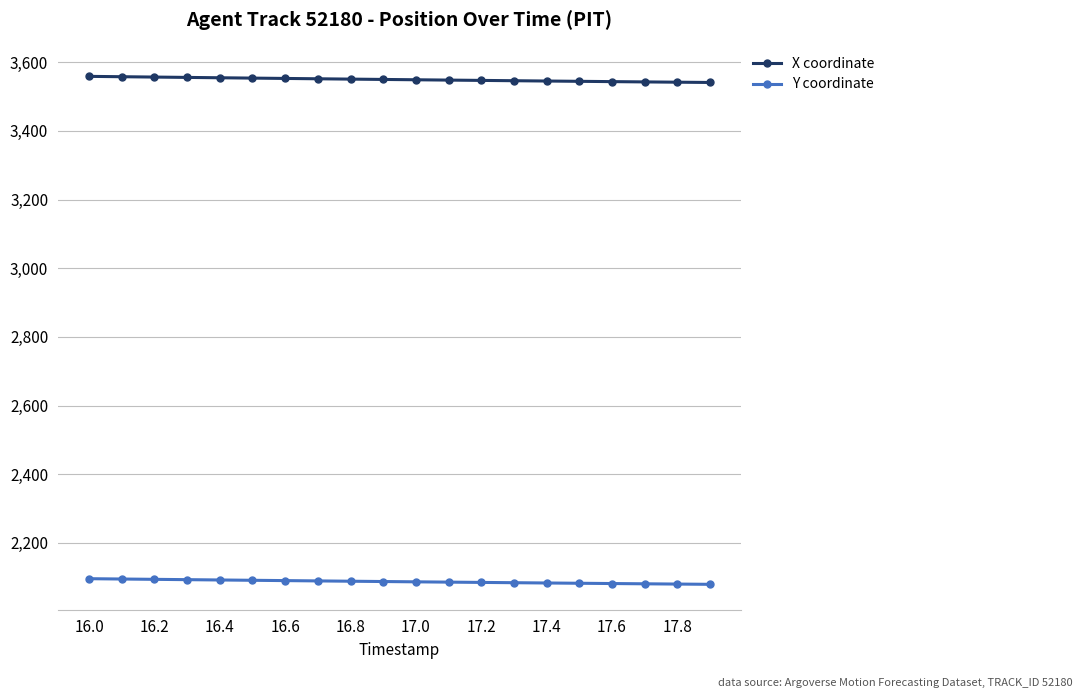

What is the average value of the X coordinate series?

3549.4